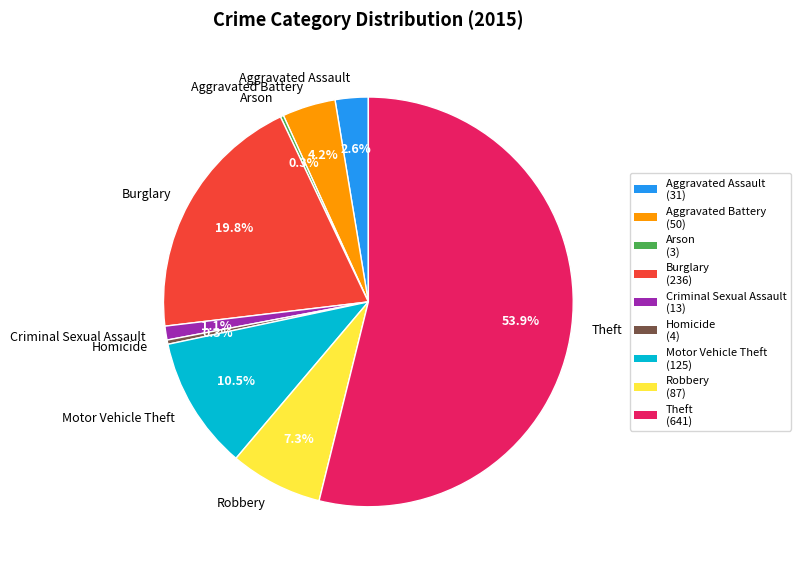

To the nearest percent, what is the difference between the Robbery and Homicide slice percentages?

7%